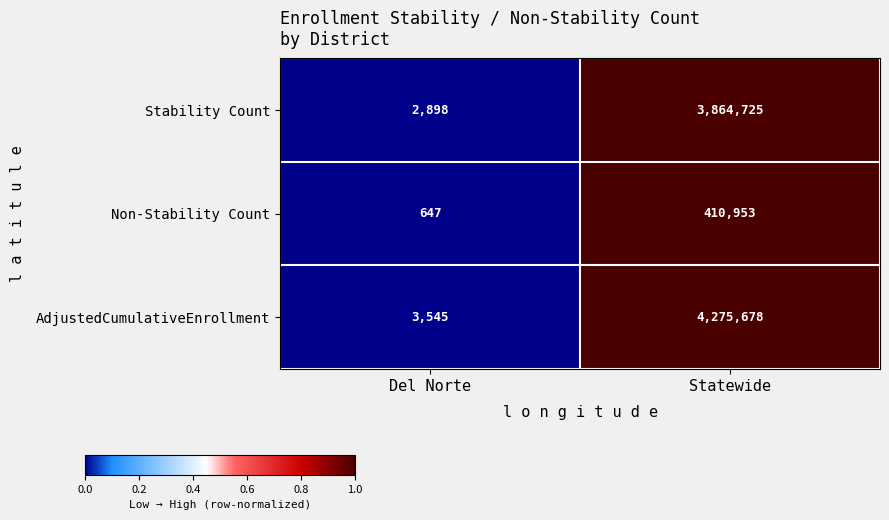

True or false: Stability Count has a value of 2898 at Del Norte.

True